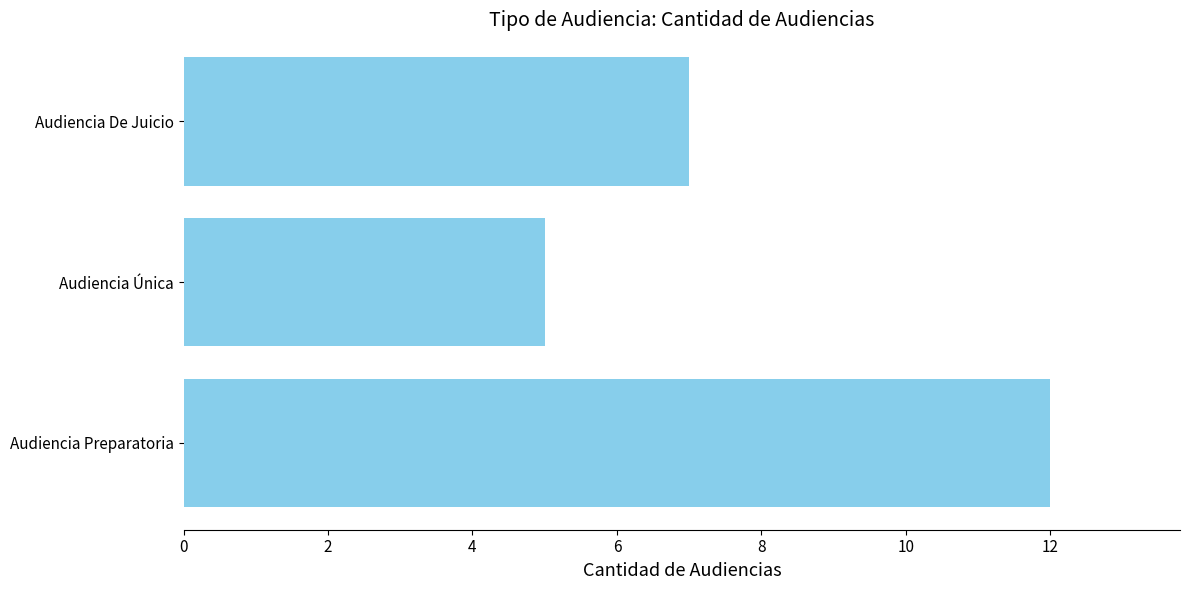

True or false: the data shows 12 at Audiencia De Juicio.

False